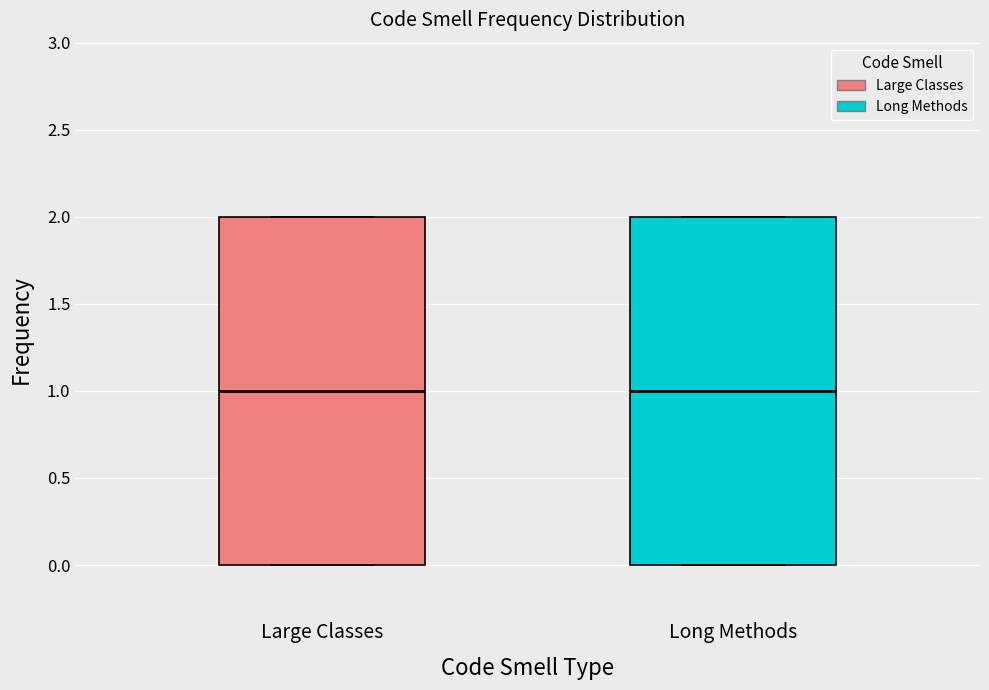

Where is the upper edge of the box for Long Methods on the y-axis? The values are not printed on the chart, so give them approximately, as read against the axis.

2